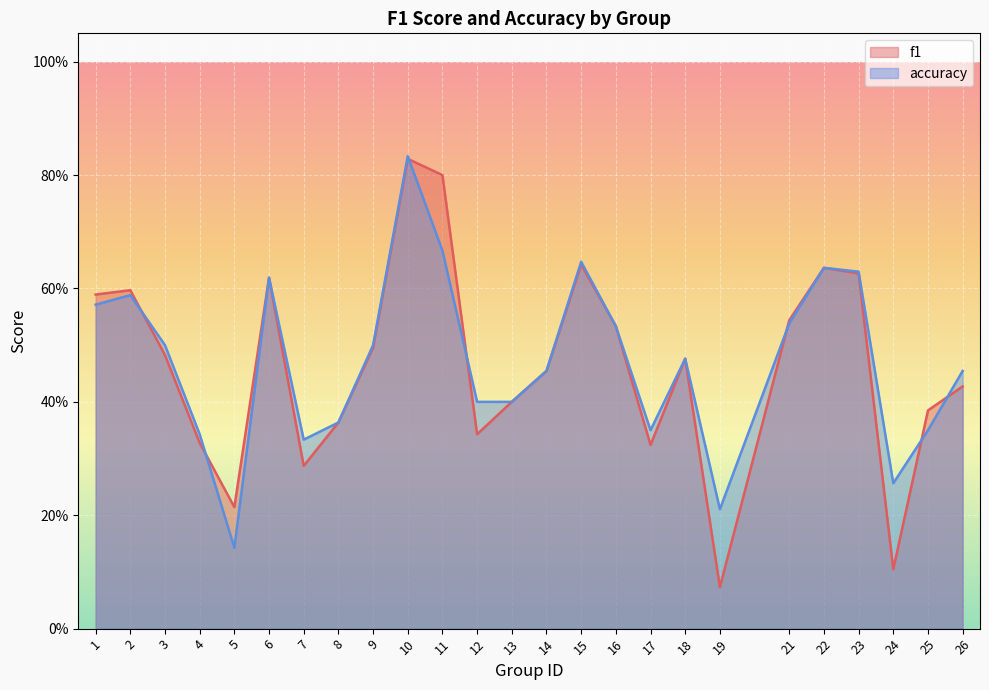

At which category does the chart reach its peak across all series?

10